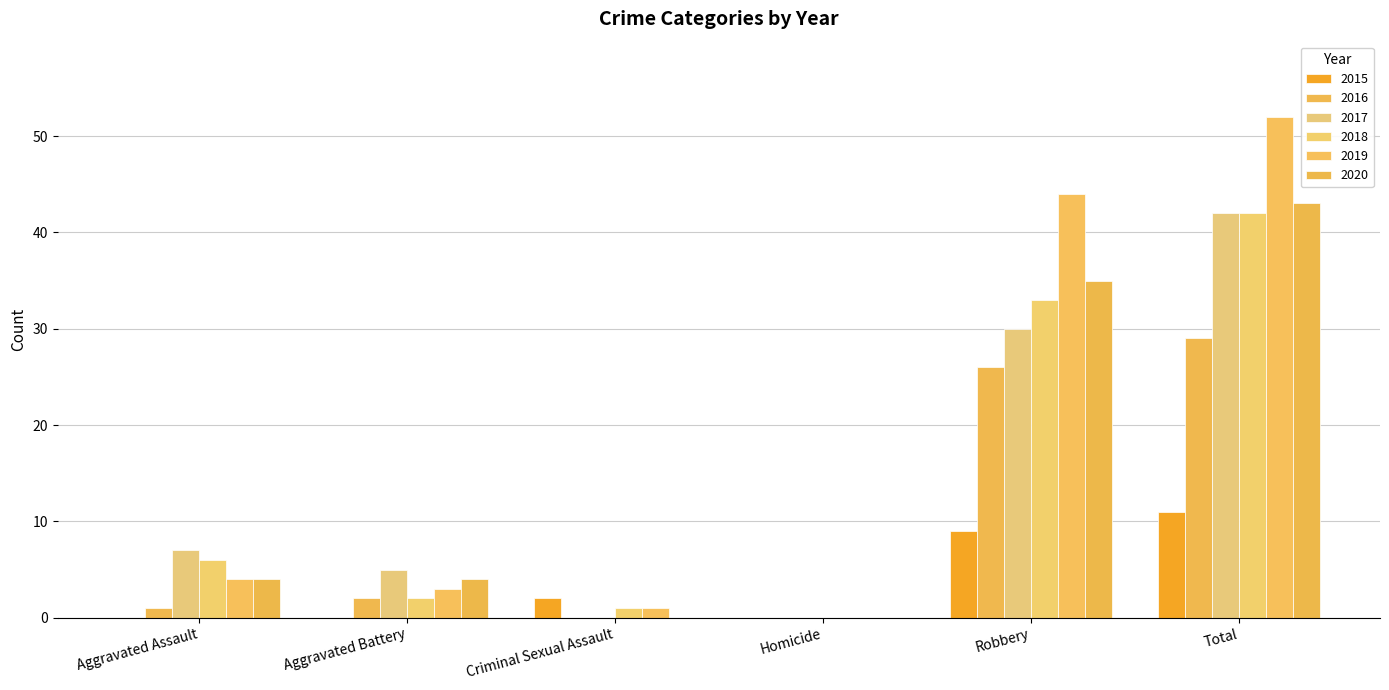

Which category has the highest value in the 2016 series?

Total